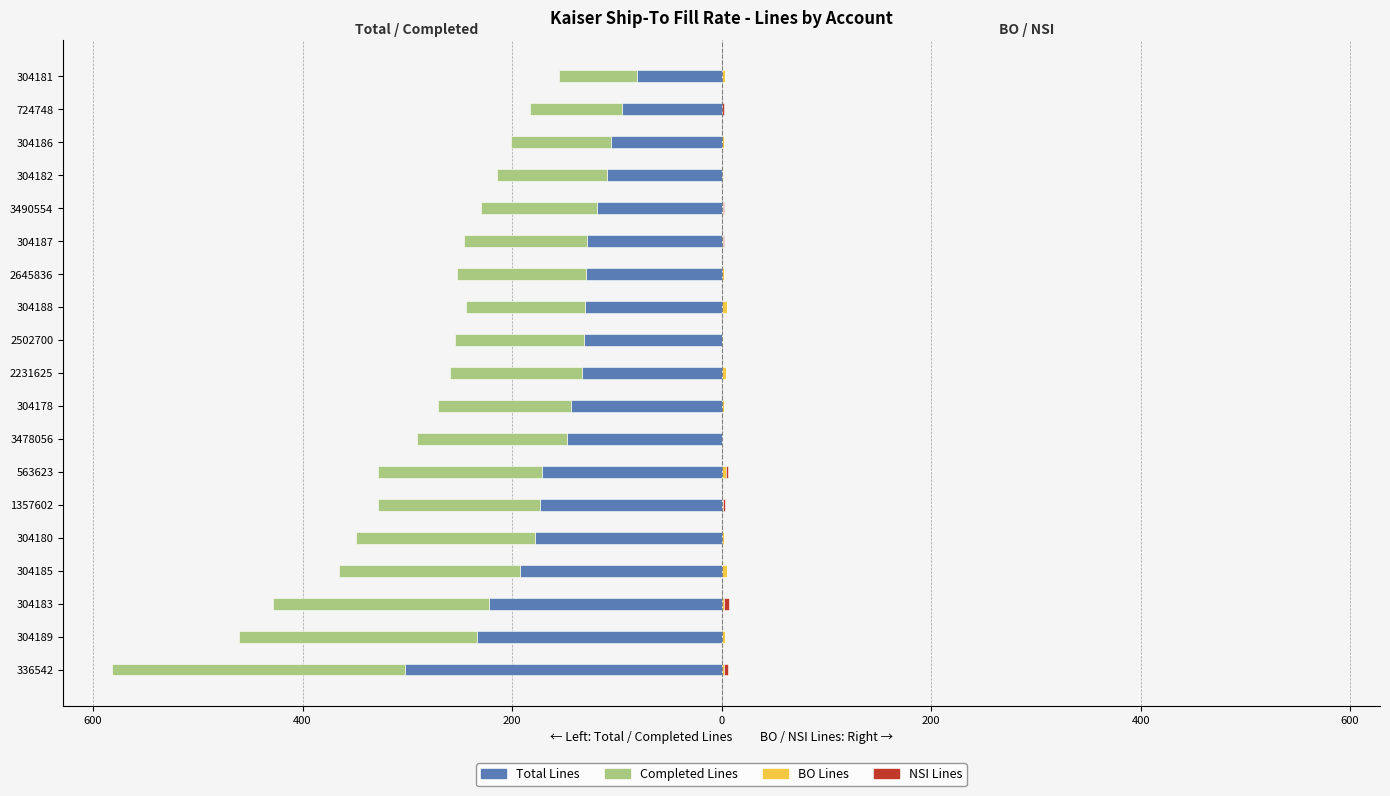

What is the average value of the NSI Lines series?

1